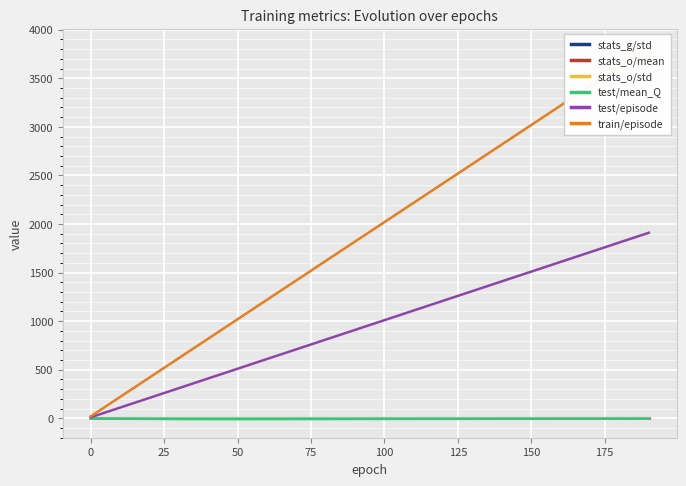

Which series has the widest spread of values?

train/episode